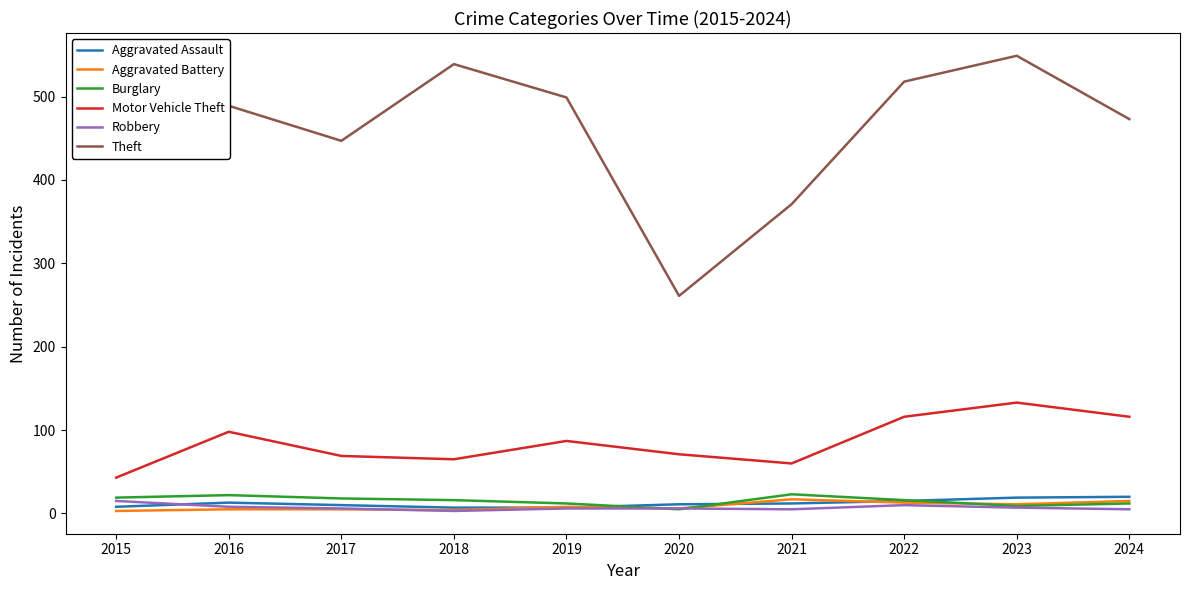

How many lines are shown in the chart?

6